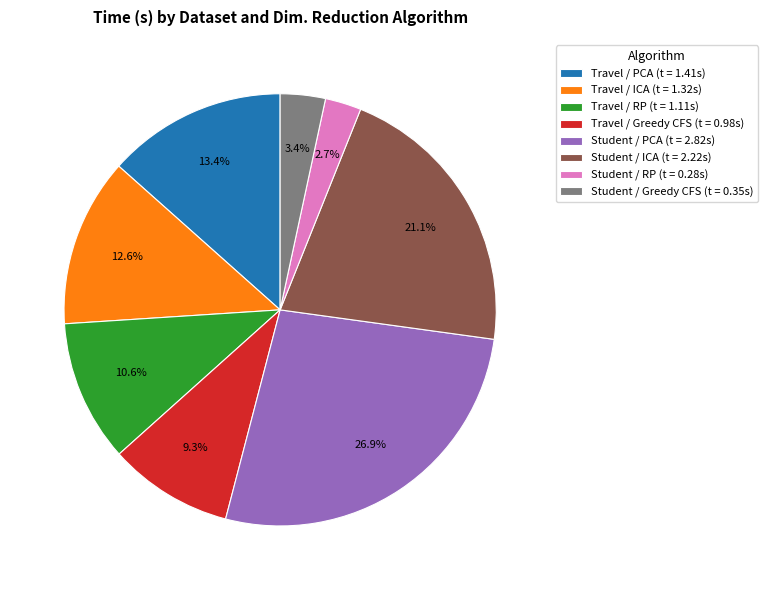

To the nearest percent, what is the difference between the largest and smallest slice percentages?

24%